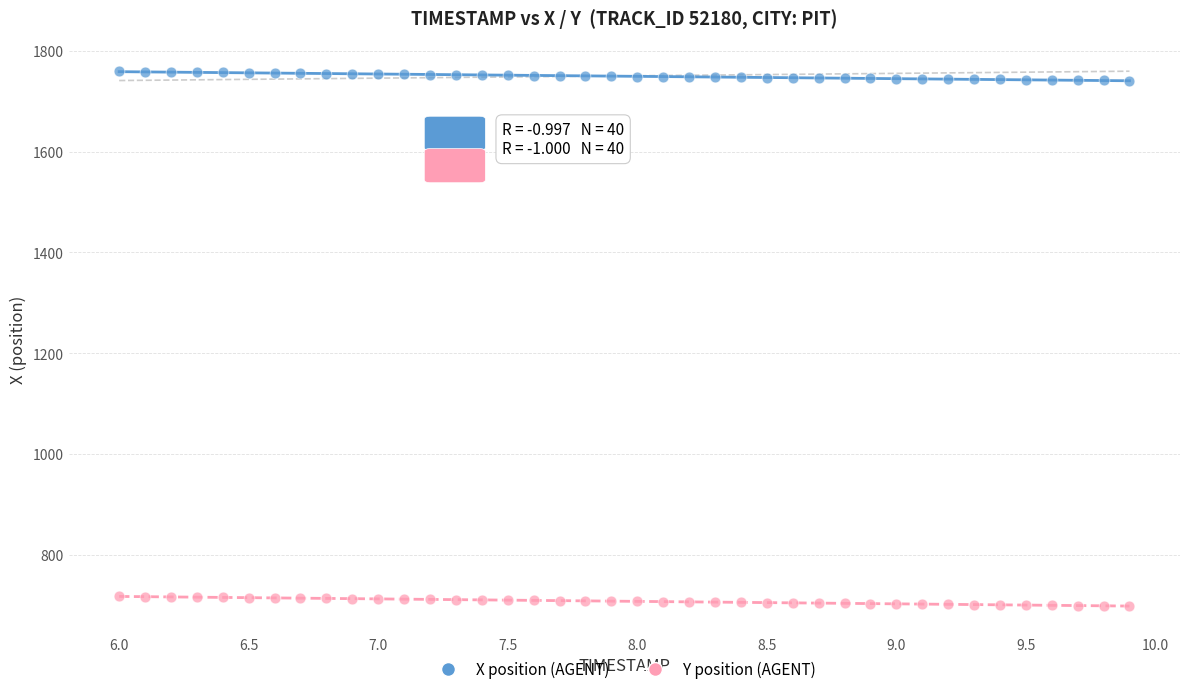

Across all data points, what is the range of Y values (max minus min)?

1061.7